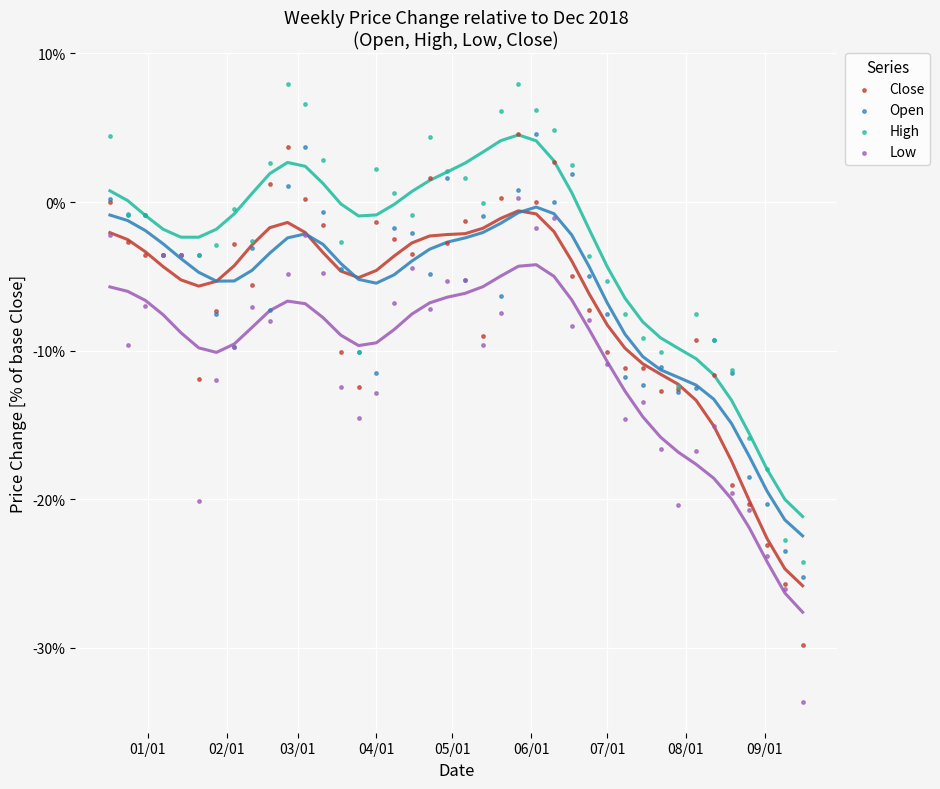

What are all the series names shown in the legend?

Close, Open, High, Low